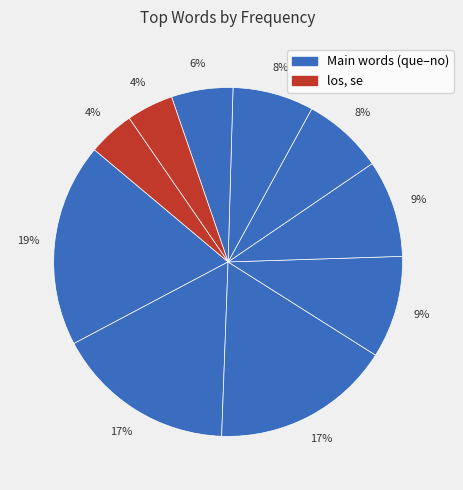

How many segments does this pie chart have?

10